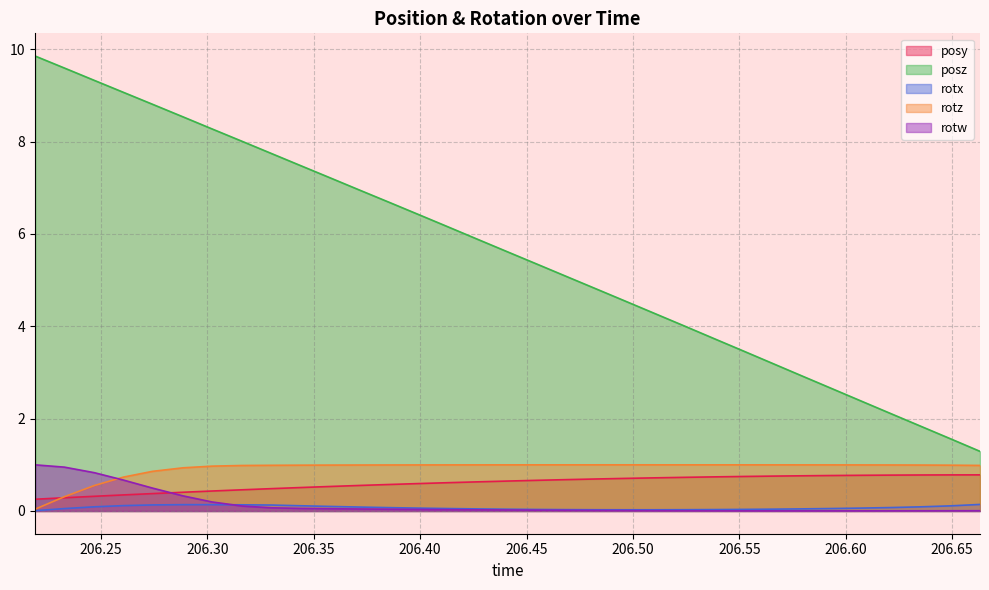

True or false: rotx and posz cross at least once.

False